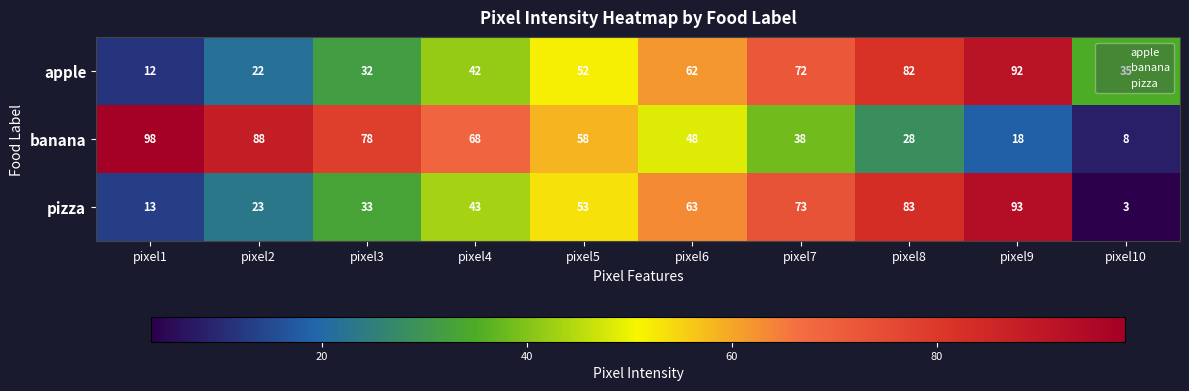

How many data points in apple are less than 52?

5